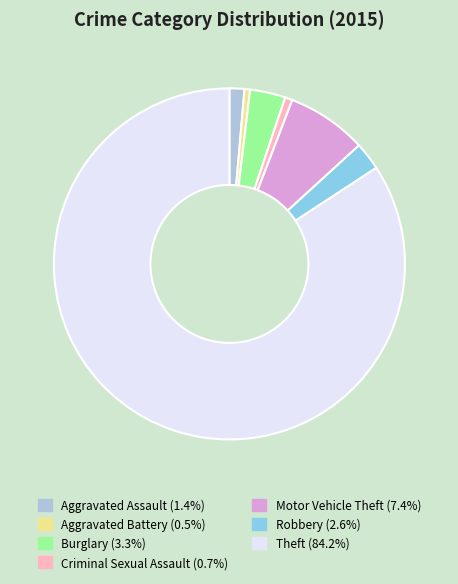

Which category accounts for the majority?

Theft